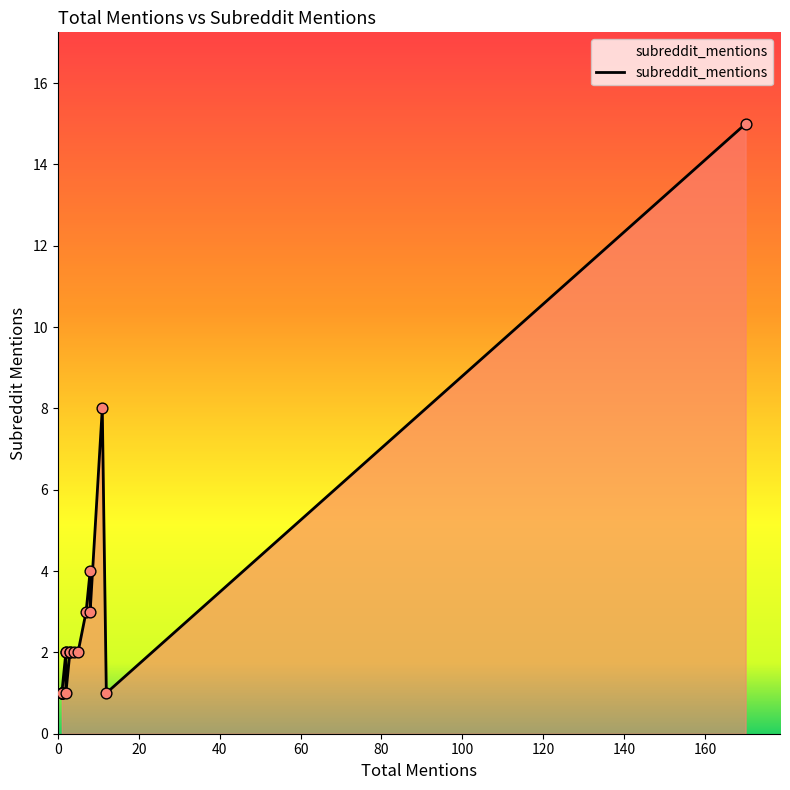

What is the change in value from 2 to 12?

-1